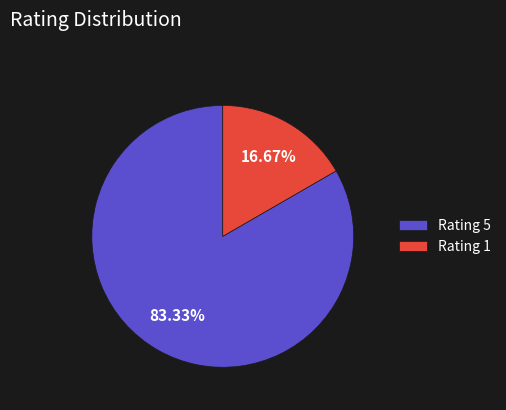

Between Rating 1 and Rating 5, which is larger?

Rating 5